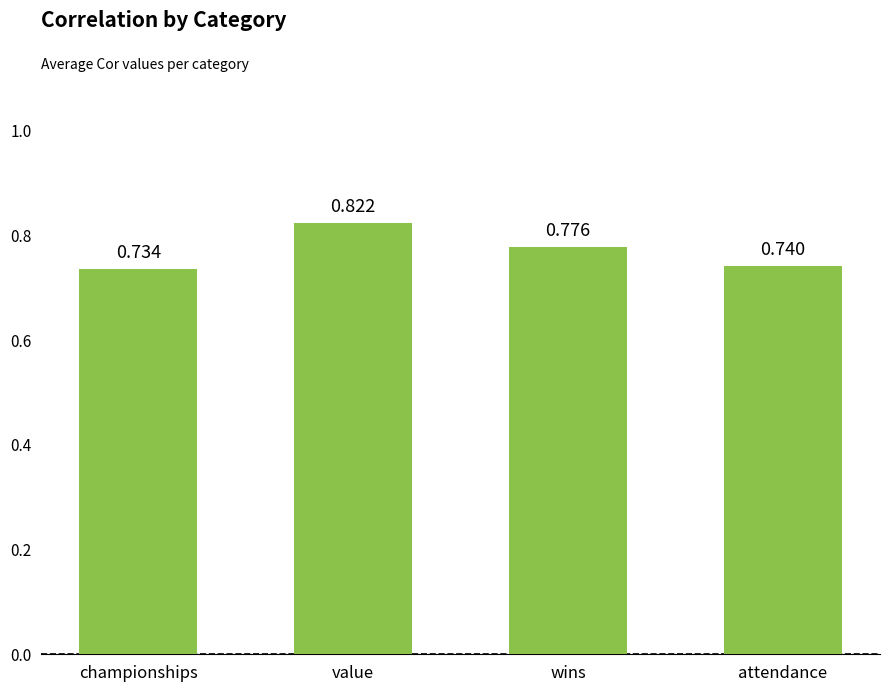

Does the chart contain stacked bars?

No